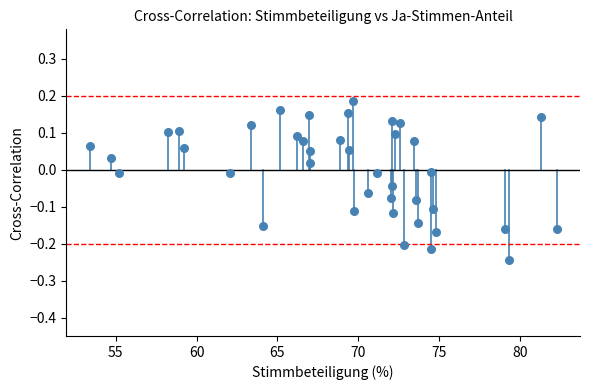

What is the range of X values (max minus min)?

28.9